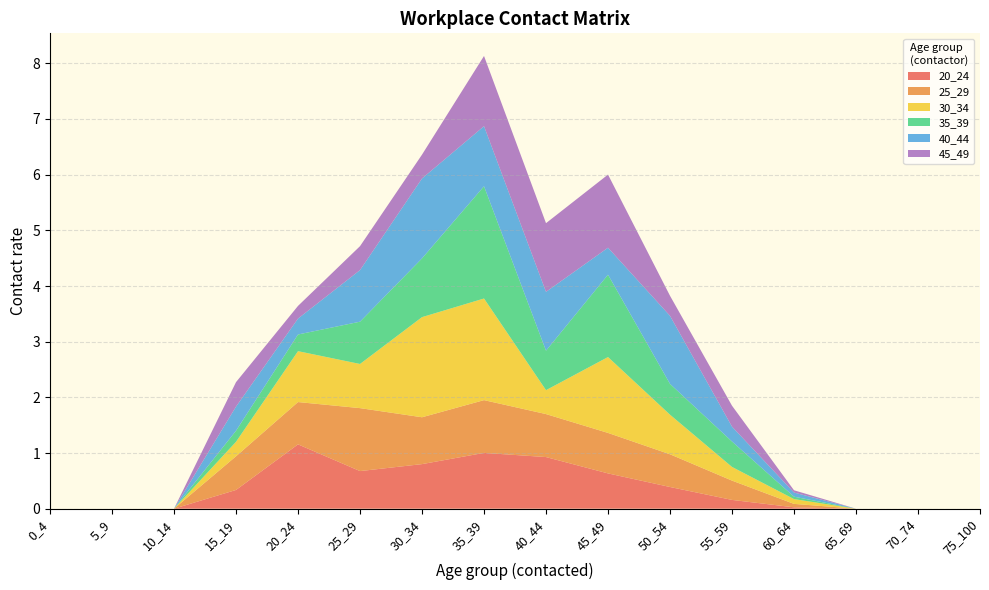

Reading left to right, transcribe all the data shown in this chart.

20_24: 0_4=0.0	5_9=0.0	10_14=0.0	15_19=0.3	20_24=1.2	25_29=0.7	30_34=0.8	35_39=1.0	40_44=0.9	45_49=0.6	50_54=0.4	55_59=0.2	60_64=0.0	65_69=0.0	70_74=0.0	75_100=0.0
25_29: 0_4=0.0	5_9=0.0	10_14=0.0	15_19=0.6	20_24=0.8	25_29=1.1	30_34=0.8	35_39=0.9	40_44=0.8	45_49=0.7	50_54=0.6	55_59=0.3	60_64=0.1	65_69=0.0	70_74=0.0	75_100=0.0
30_34: 0_4=0.0	5_9=0.0	10_14=0.0	15_19=0.3	20_24=0.9	25_29=0.8	30_34=1.8	35_39=1.8	40_44=0.4	45_49=1.4	50_54=0.7	55_59=0.2	60_64=0.1	65_69=0.0	70_74=0.0	75_100=0.0
35_39: 0_4=0.0	5_9=0.0	10_14=0.0	15_19=0.2	20_24=0.3	25_29=0.8	30_34=1.1	35_39=2.0	40_44=0.7	45_49=1.5	50_54=0.6	55_59=0.5	60_64=0.0	65_69=0.0	70_74=0.0	75_100=0.0
40_44: 0_4=0.0	5_9=0.0	10_14=0.0	15_19=0.4	20_24=0.3	25_29=0.9	30_34=1.4	35_39=1.1	40_44=1.1	45_49=0.5	50_54=1.2	55_59=0.3	60_64=0.1	65_69=0.0	70_74=0.0	75_100=0.0
45_49: 0_4=0.0	5_9=0.0	10_14=0.0	15_19=0.4	20_24=0.2	25_29=0.4	30_34=0.4	35_39=1.3	40_44=1.2	45_49=1.3	50_54=0.4	55_59=0.4	60_64=0.0	65_69=0.0	70_74=0.0	75_100=0.0